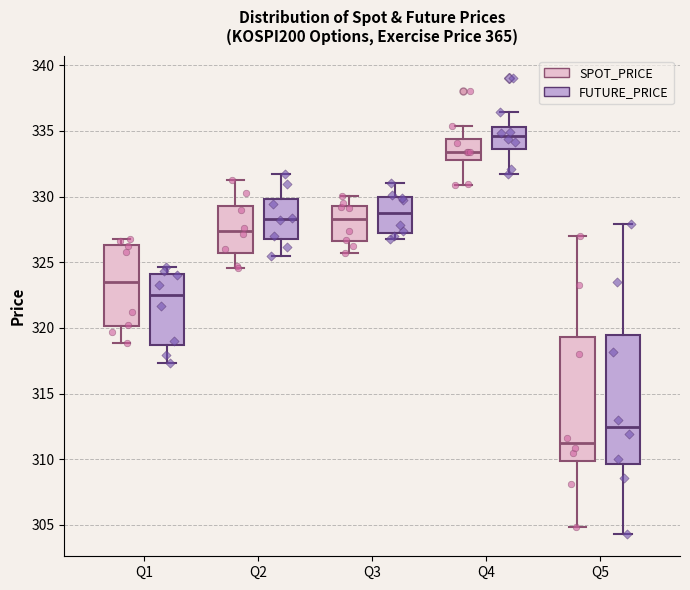

Reading left to right, transcribe this box plot: for each box, give where its median line is, the range the box spans, and where its two whiskers end, as read against the y-axis. The values are not printed on the chart, so give them approximately, as read against the axis.

Q1 (SPOT_PRICE): median 323.5, box 320.0 to 326.5, whiskers 319.0 to 327.0
Q1 (FUTURE_PRICE): median 322.5, box 318.5 to 324.0, whiskers 317.5 to 324.5
Q2 (SPOT_PRICE): median 327.5, box 325.5 to 329.5, whiskers 324.5 to 331.5
Q2 (FUTURE_PRICE): median 328.5, box 327.0 to 330.0, whiskers 325.5 to 332.0
Q3 (SPOT_PRICE): median 328.5, box 326.5 to 329.5, whiskers 325.5 to 330.0
Q3 (FUTURE_PRICE): median 329.0, box 327.5 to 330.0, whiskers 327.0 to 331.0
Q4 (SPOT_PRICE): median 333.5, box 333.0 to 334.5, whiskers 331.0 to 335.5
Q4 (FUTURE_PRICE): median 334.5, box 333.5 to 335.5, whiskers 332.0 to 336.5
Q5 (SPOT_PRICE): median 311.0, box 310.0 to 319.5, whiskers 305.0 to 327.0
Q5 (FUTURE_PRICE): median 312.5, box 309.5 to 319.5, whiskers 304.5 to 328.0